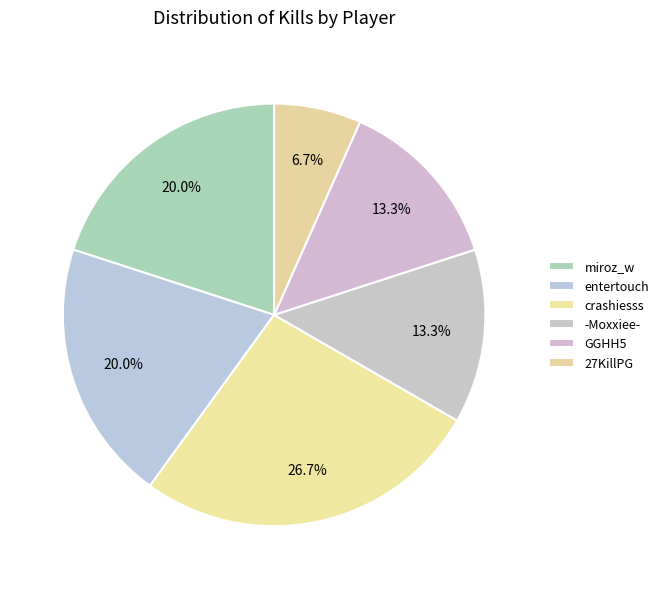

What percentage is NOT represented by miroz_w?

80.0%